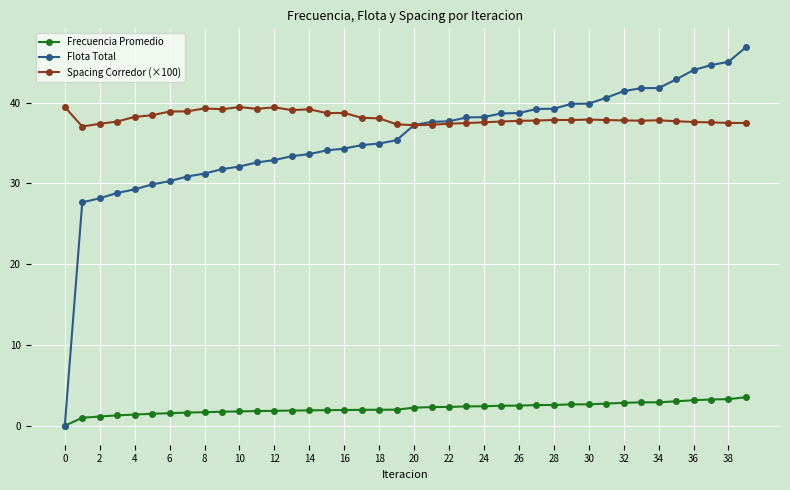

True or false: Frecuencia Promedio has more than 0 points higher than both neighbors.

True